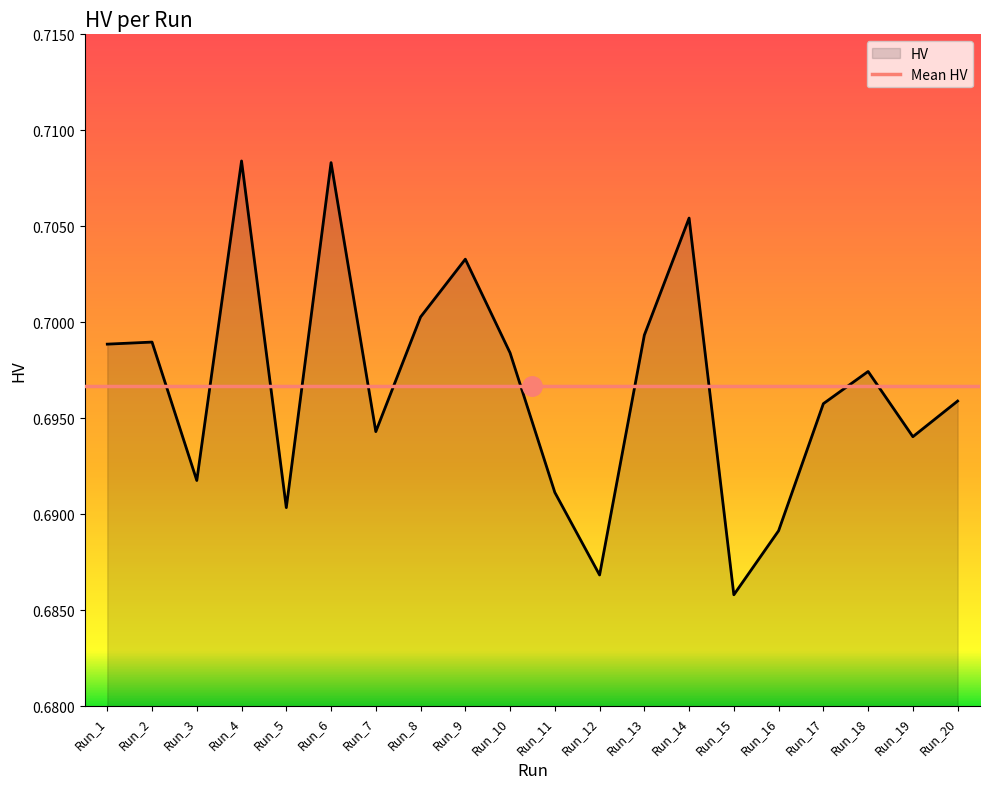

List the labels in order of value, largest first.

Run_4, Run_6, Run_14, Run_9, Run_8, Run_13, Run_2, Run_1, Run_10, Run_18, Run_20, Run_17, Run_7, Run_19, Run_3, Run_11, Run_5, Run_16, Run_12, Run_15